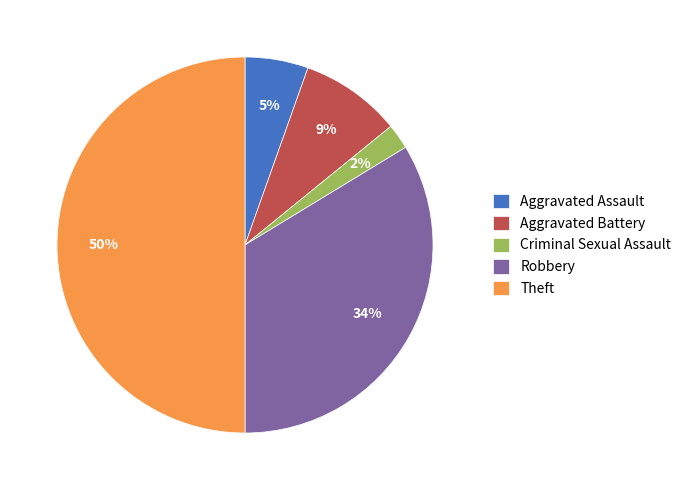

Combined, do Theft and Aggravated Assault account for over 50%?

Yes